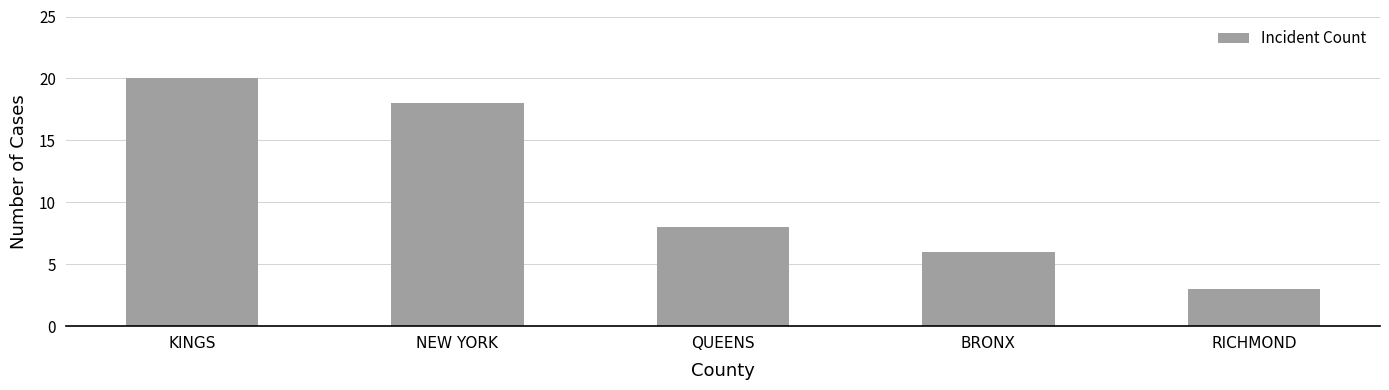

The value at KINGS is 20. True or false?

True